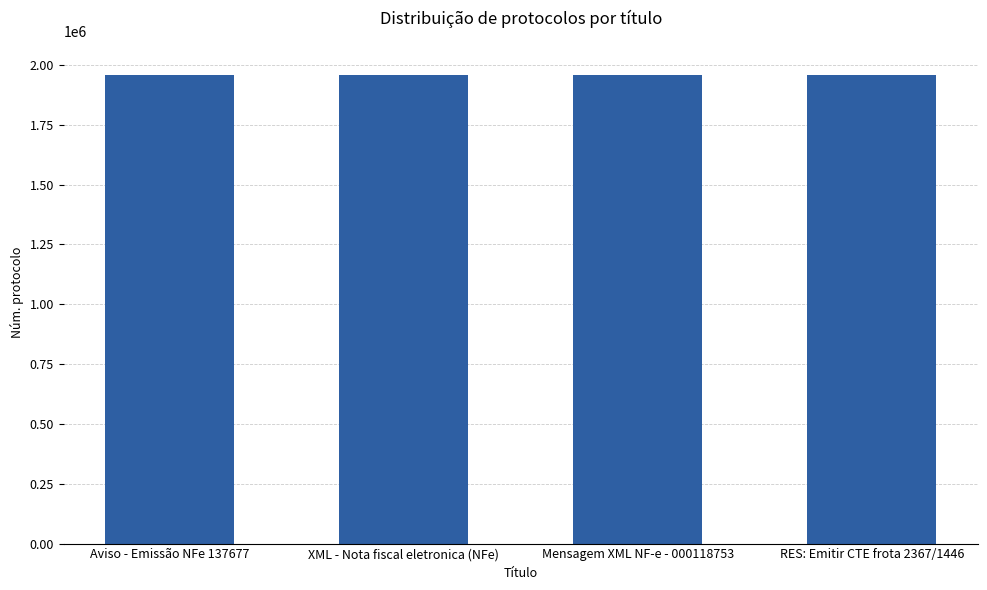

Read the value at XML - Nota fiscal eletronica (NFe).

1959354